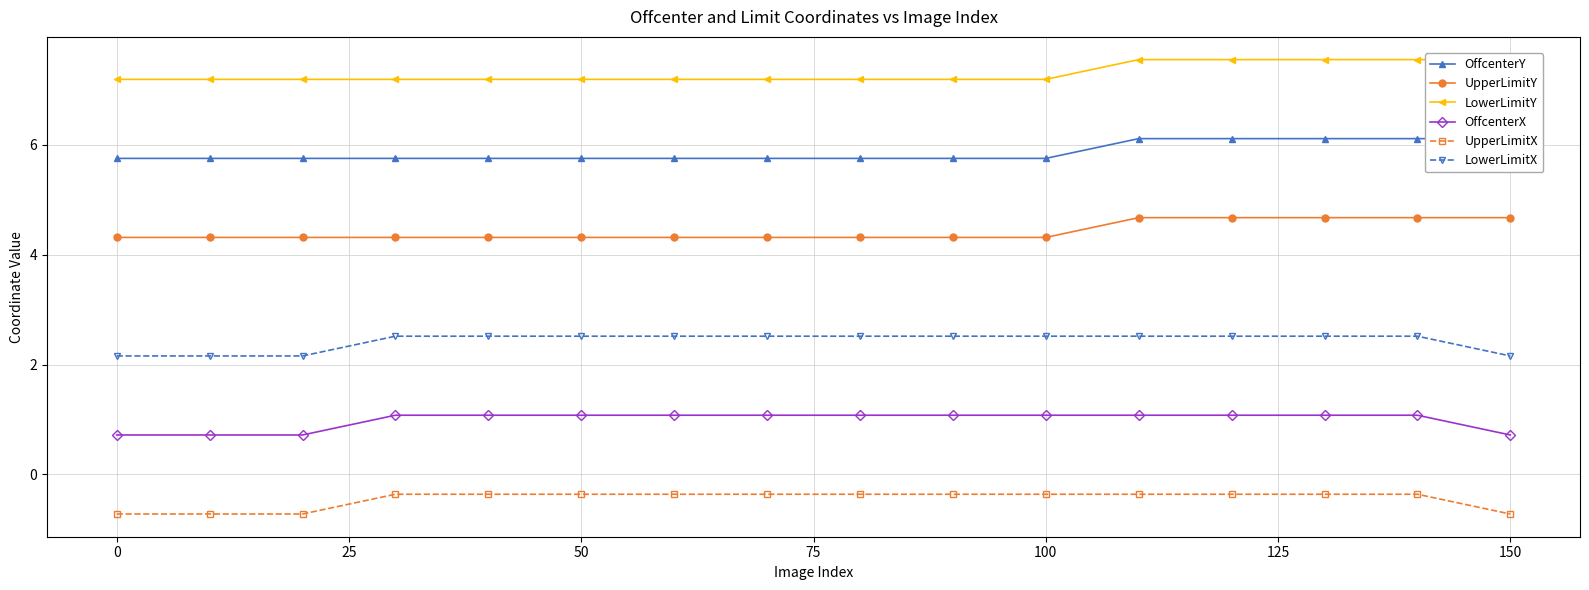

What are all the series names shown in the legend?

OffcenterY, UpperLimitY, LowerLimitY, OffcenterX, UpperLimitX, LowerLimitX